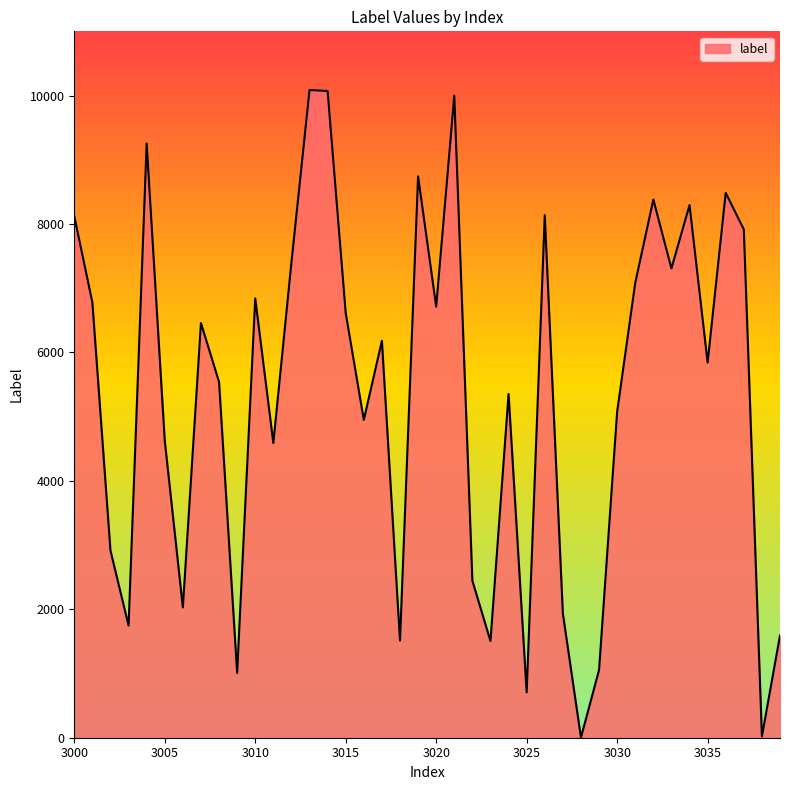

What is the maximum value shown in the chart?

10086